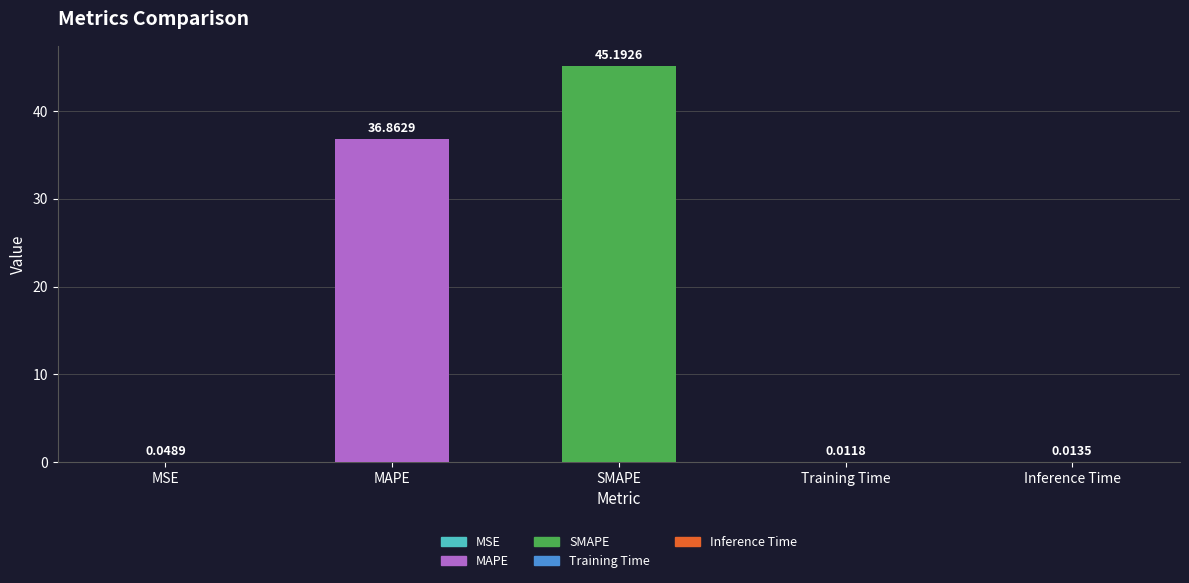

The chart shows a value of 45.2 at SMAPE. True or false?

True